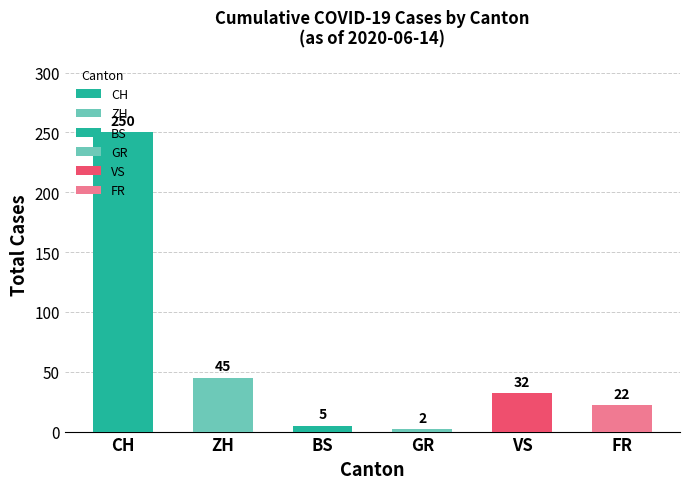

Which label corresponds to the largest value in the chart?

CH